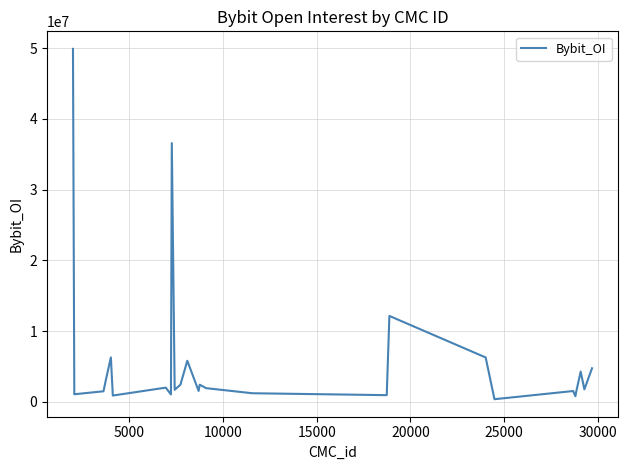

What is the difference between the maximum and minimum values?

49531973